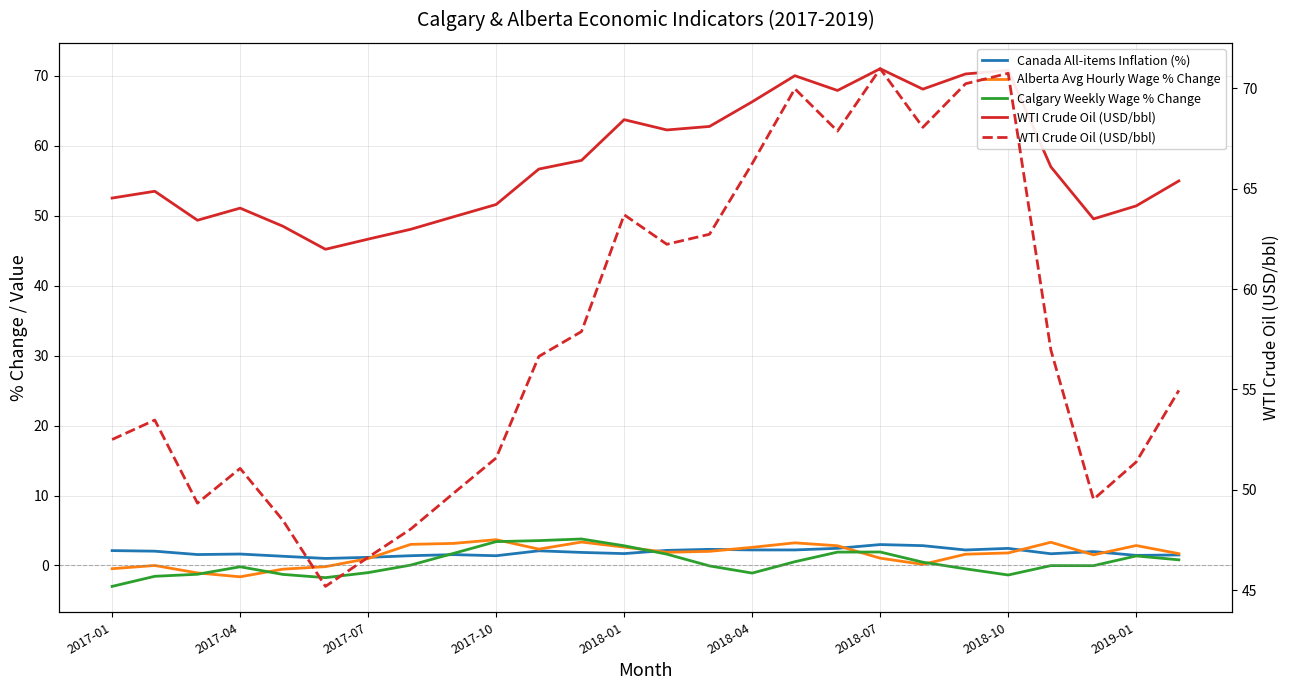

Which series changed the most between 10 and 13?

WTI Crude Oil (USD/bbl)